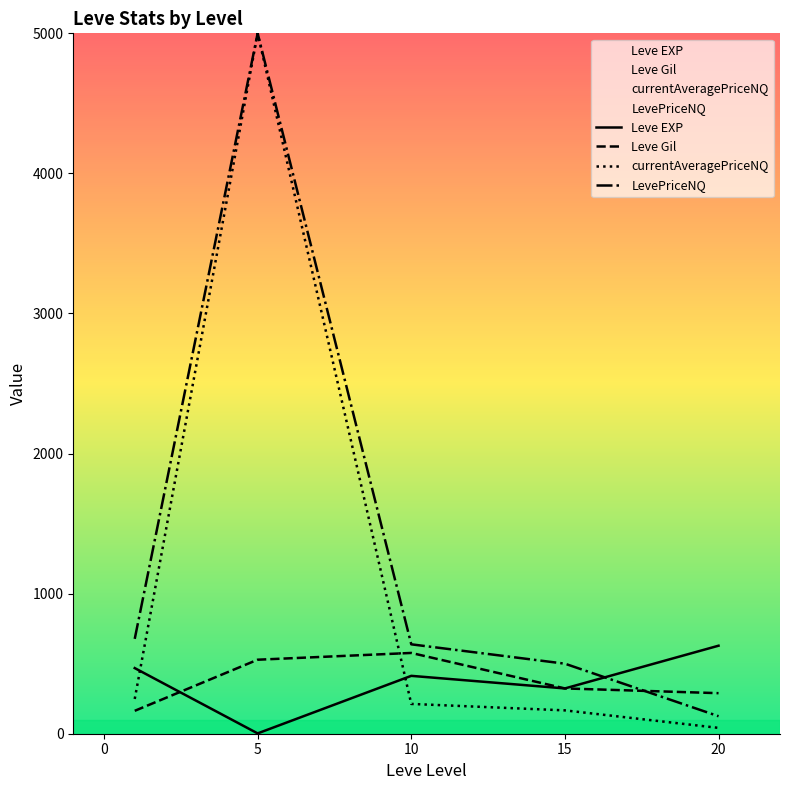

How many distinct data groups are displayed?

4